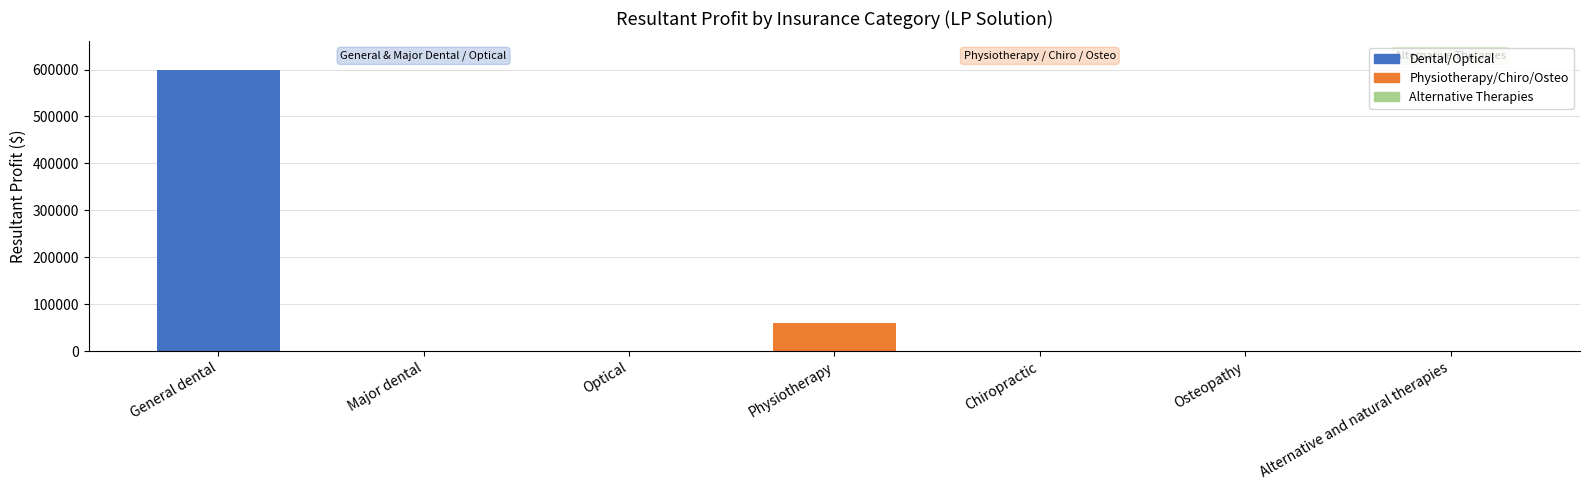

What is the sum of all values?

660000